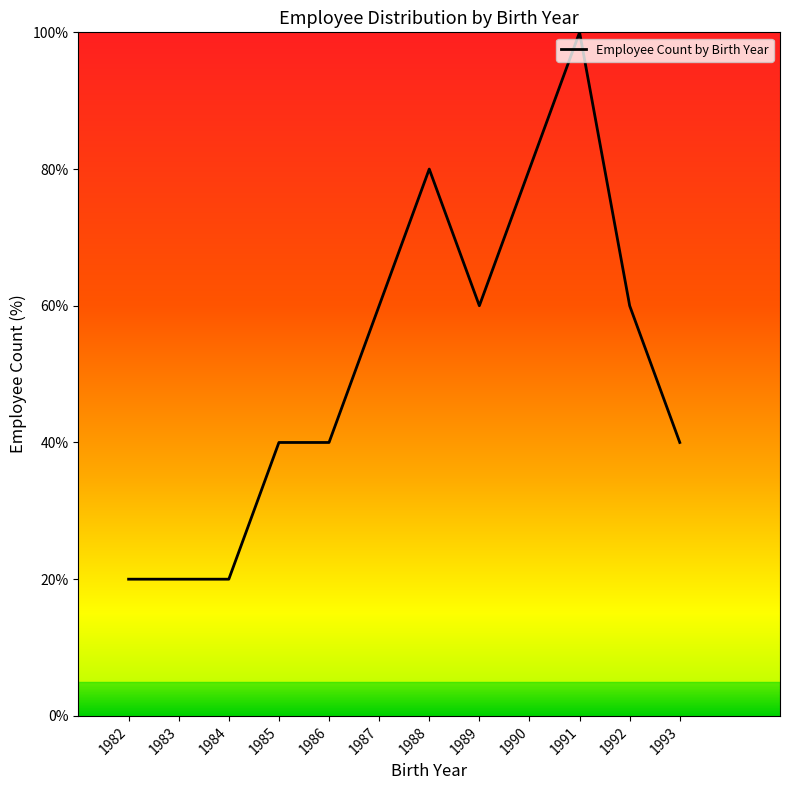

True or false: the data shows 60 at 1987.

True